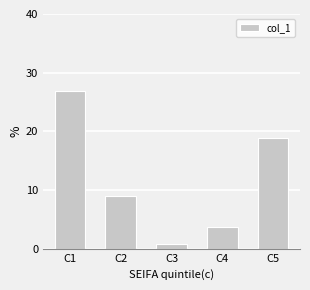

List the labels in order of value, smallest first.

C3, C4, C2, C5, C1